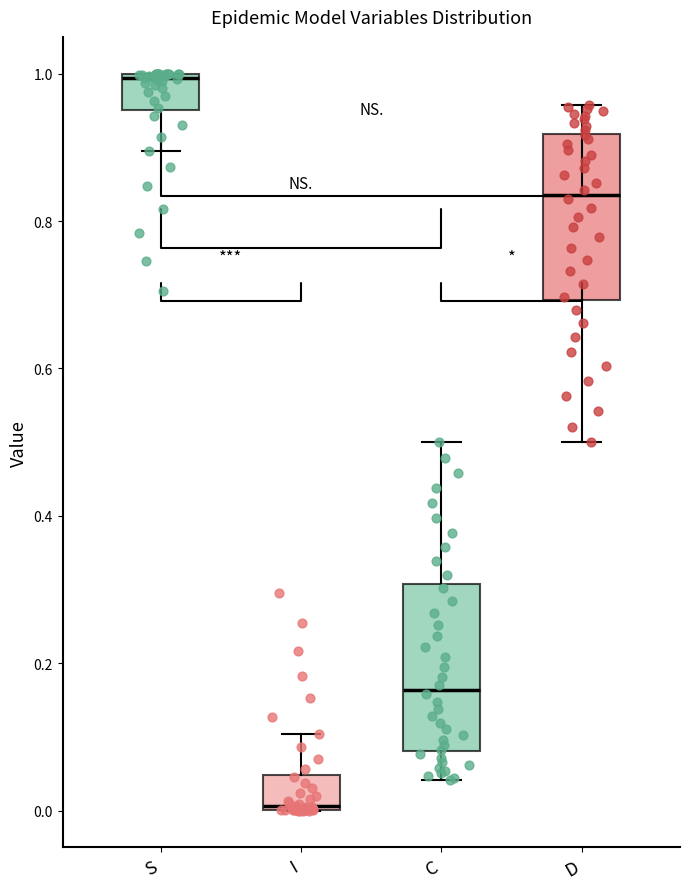

Where is the lower edge of the box for D on the y-axis? The values are not printed on the chart, so give them approximately, as read against the axis.

0.70